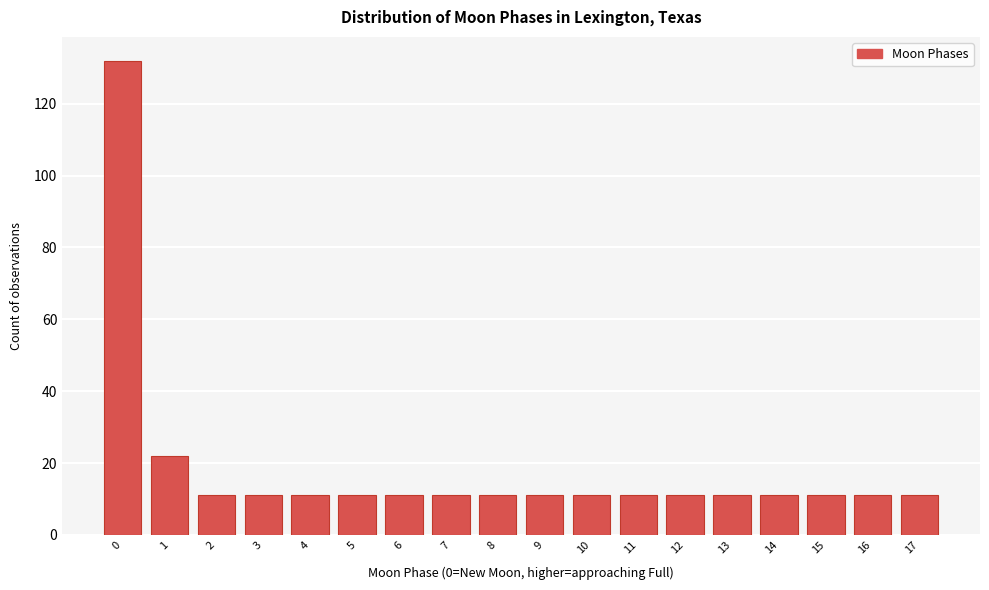

Reading right to left, extract all data points from this chart.

11	11	11	11	11	11	11	11	11	11	11	11	11	11	11	11	22	132